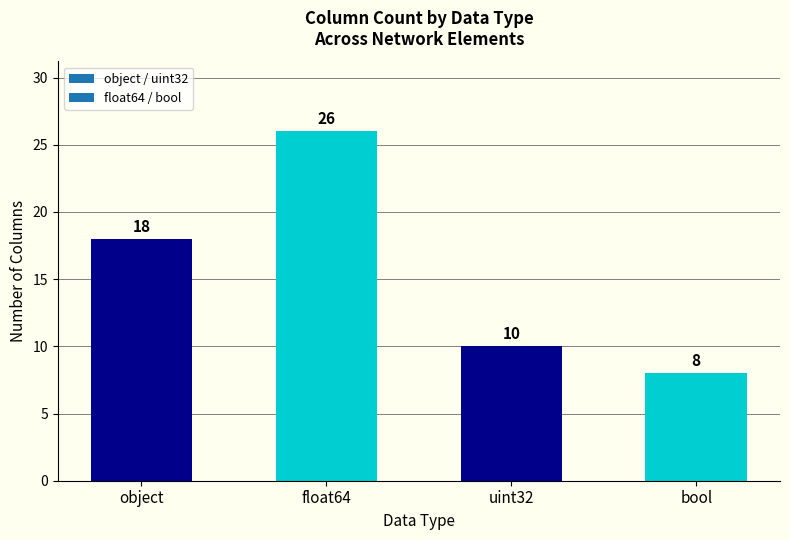

What is the sum of all values?

62